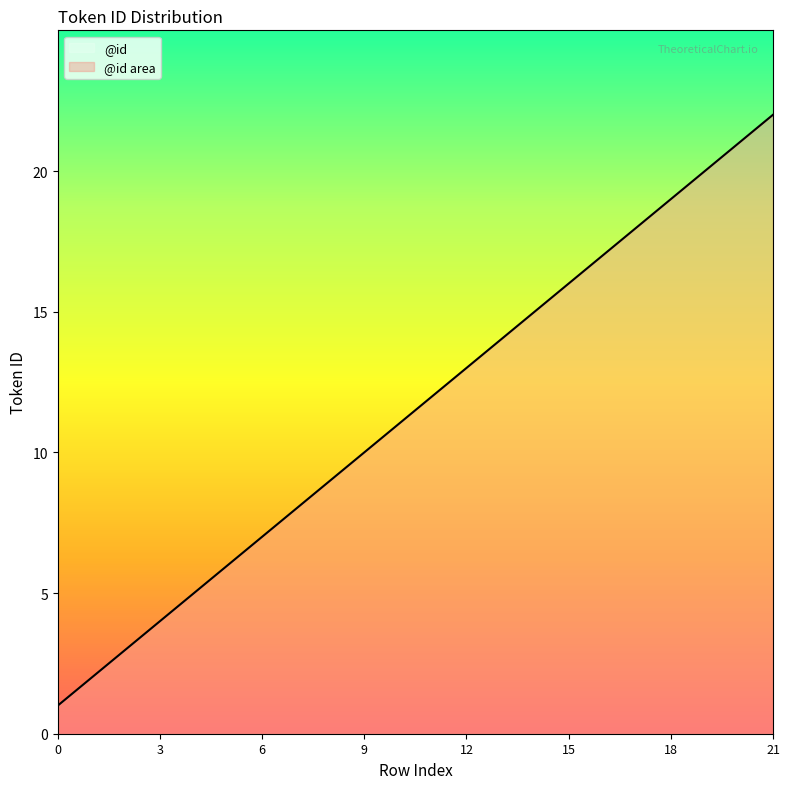

How many values are below 12?

11